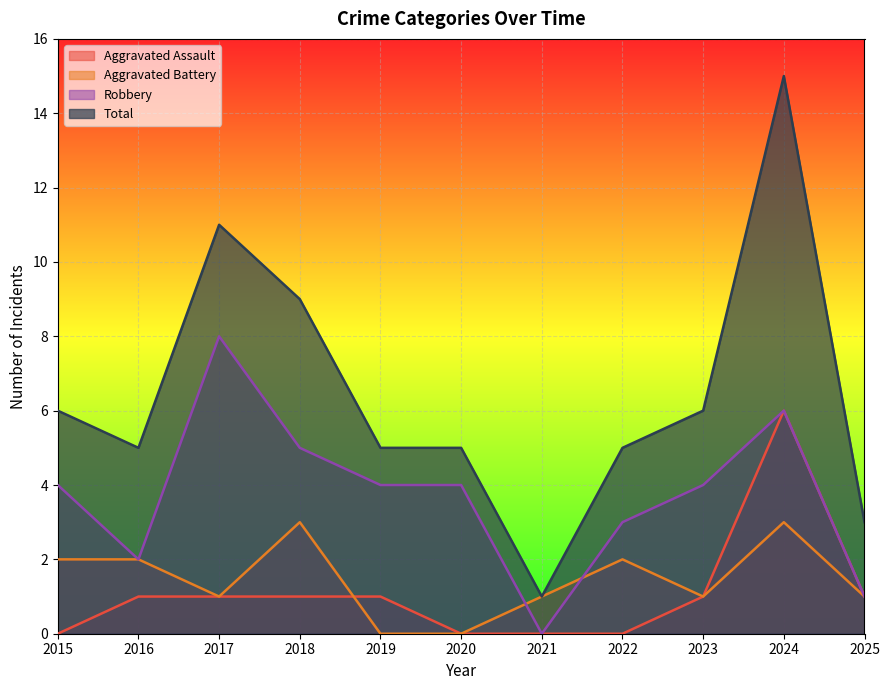

How many intersections are there between Aggravated Battery and Aggravated Assault?

1